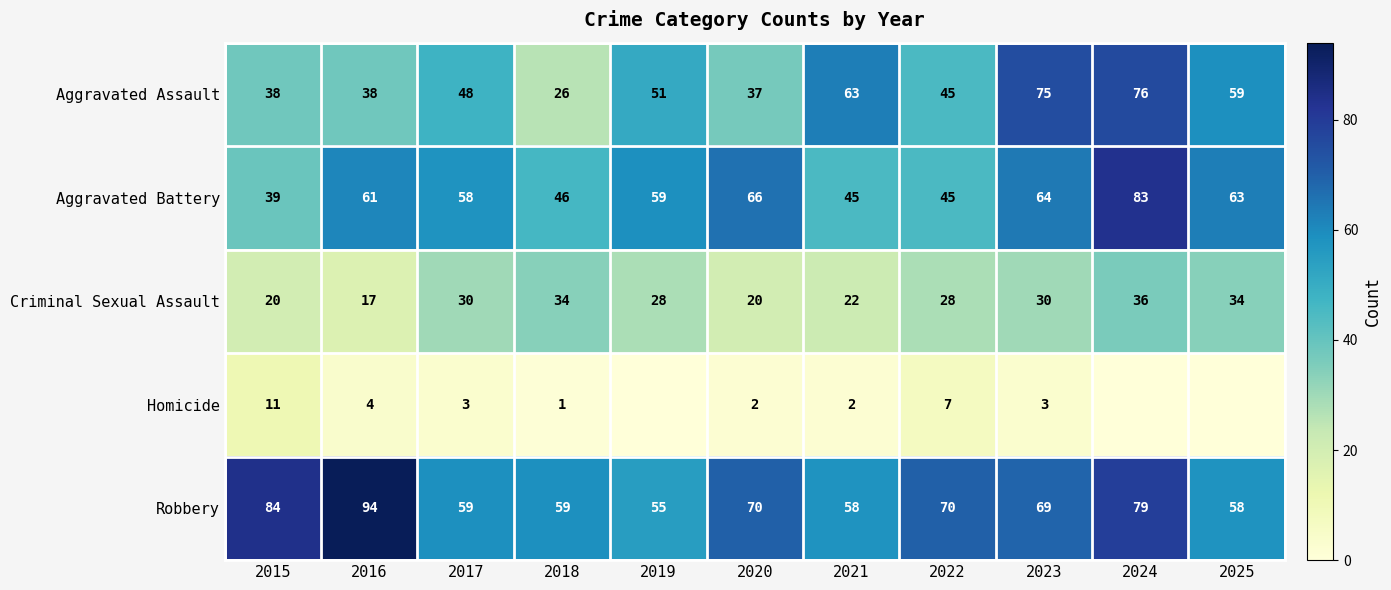

What is the difference between the highest and lowest values at 2021?

61